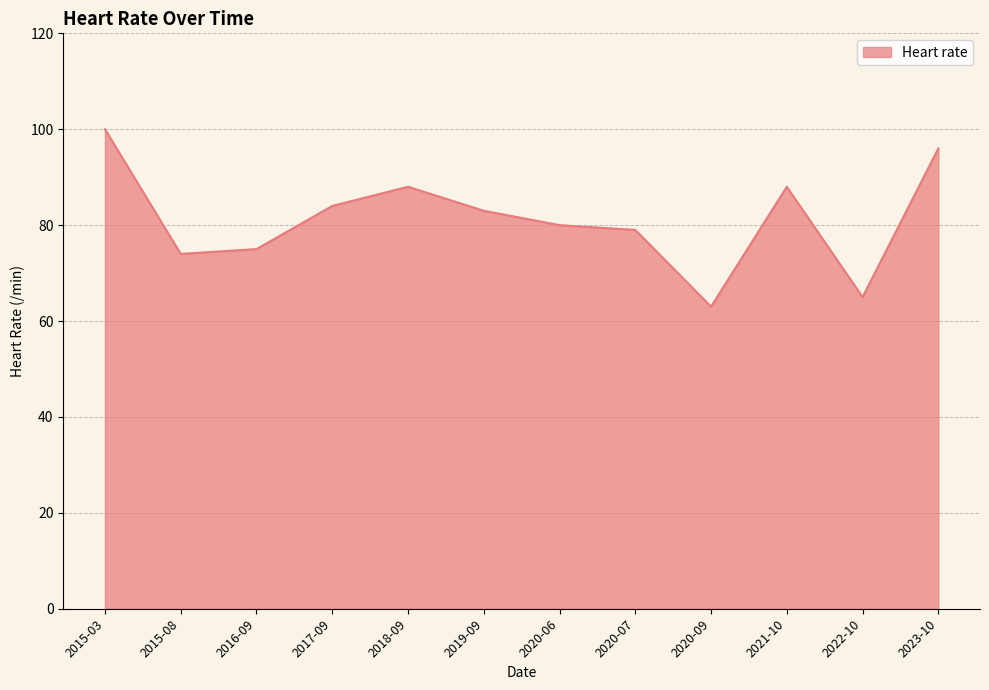

Reading right to left, transcribe all the data shown in this chart.

96	65	88	63	79	80	83	88	84	75	74	100